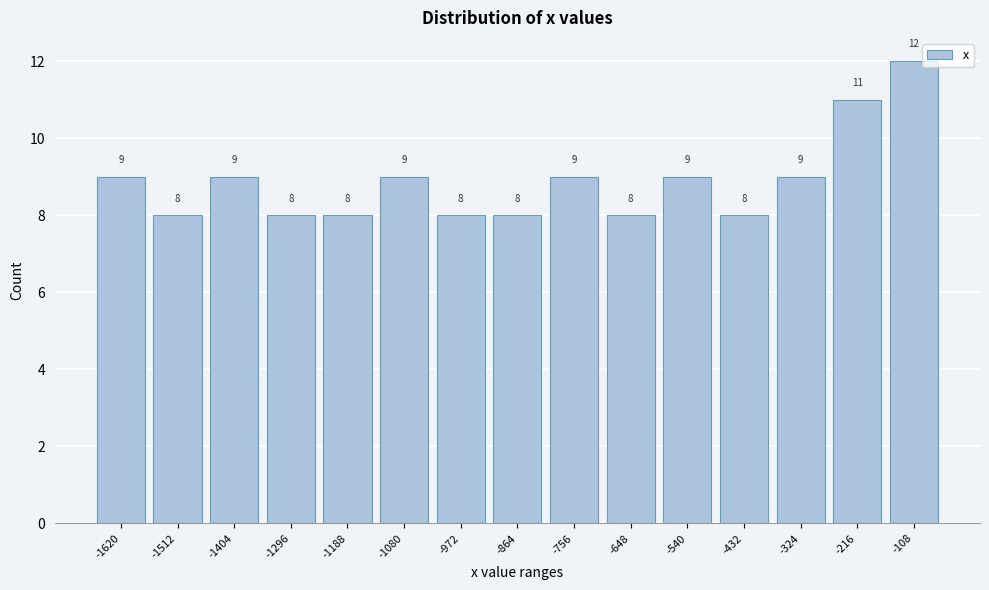

Reading left to right, what are all the values shown in this chart?

-1620=9	-1512=8	-1404=9	-1296=8	-1188=8	-1080=9	-972=8	-864=8	-756=9	-648=8	-540=9	-432=8	-324=9	-216=11	-108=12